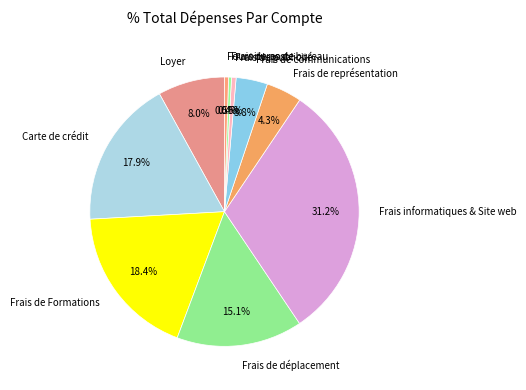

Is Frais informatiques & Site web the majority of the pie?

No